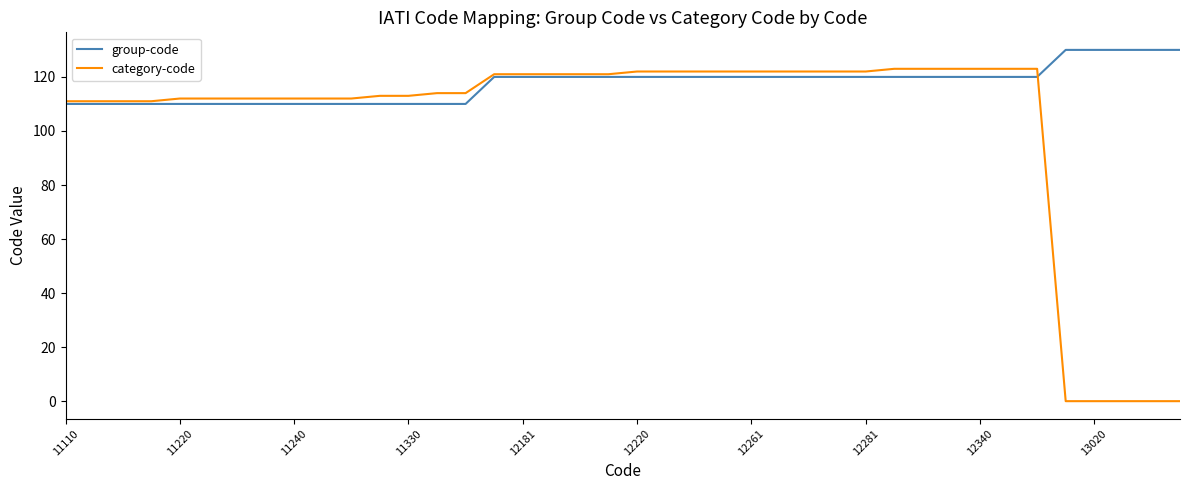

What is the maximum value shown in the chart?

130